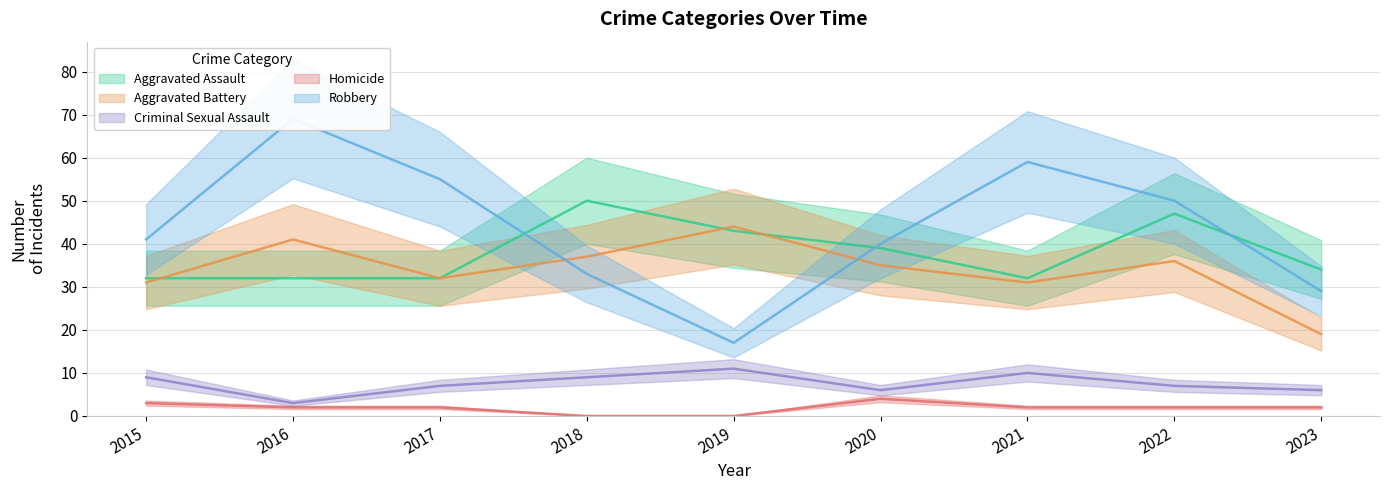

Reading left to right, extract all data points from this chart.

Aggravated Assault: 2015=32	2016=32	2017=32	2018=50	2019=43	2020=39	2021=32	2022=47	2023=34
Aggravated Battery: 2015=31	2016=41	2017=32	2018=37	2019=44	2020=35	2021=31	2022=36	2023=19
Criminal Sexual Assault: 2015=9	2016=3	2017=7	2018=9	2019=11	2020=6	2021=10	2022=7	2023=6
Homicide: 2015=3	2016=2	2017=2	2018=0	2019=0	2020=4	2021=2	2022=2	2023=2
Robbery: 2015=41	2016=69	2017=55	2018=33	2019=17	2020=40	2021=59	2022=50	2023=29